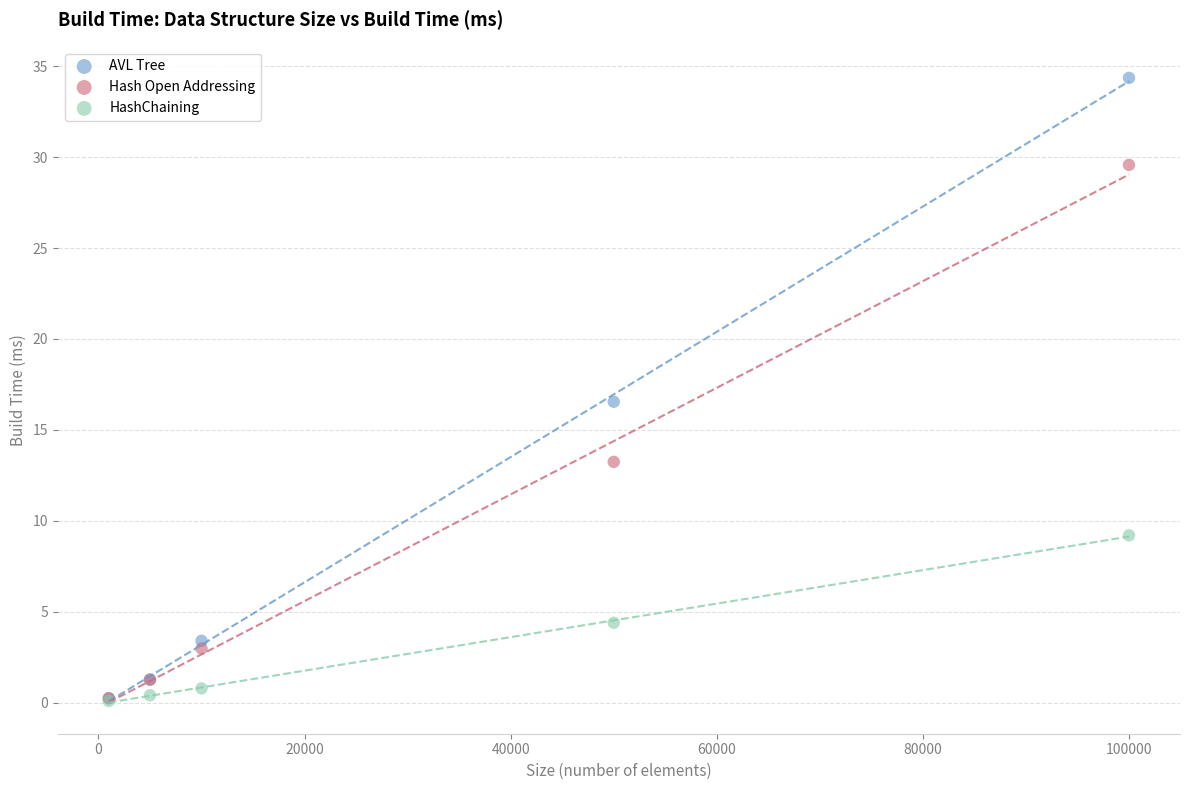

What are all the series names shown in the legend?

AVL Tree, Hash Open Addressing, HashChaining